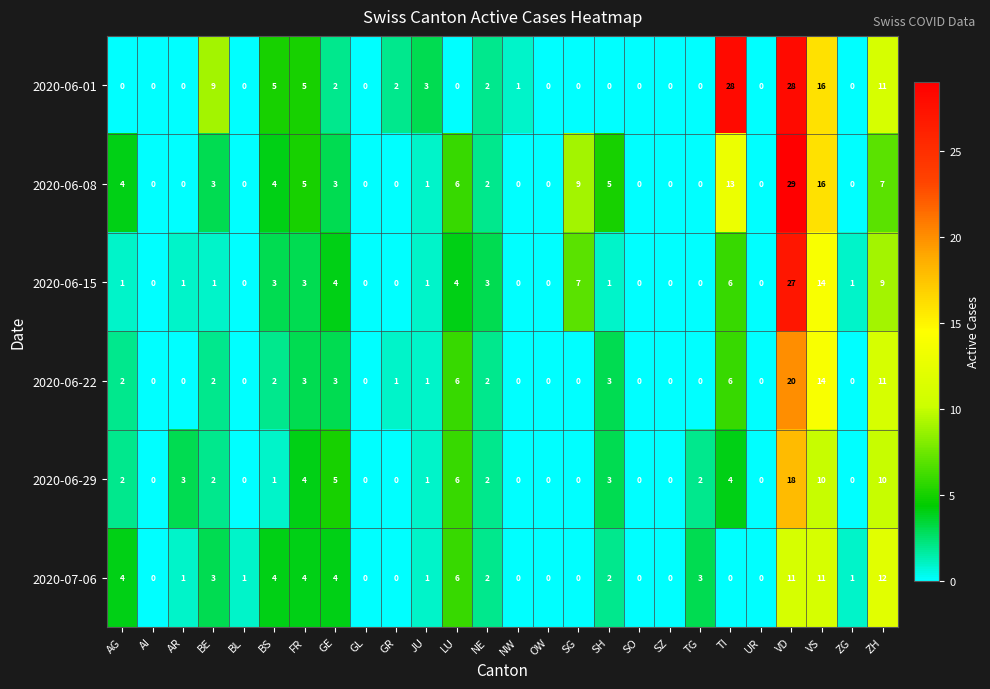

What is the difference between the maximum and minimum values in the 2020-06-29 series?

18